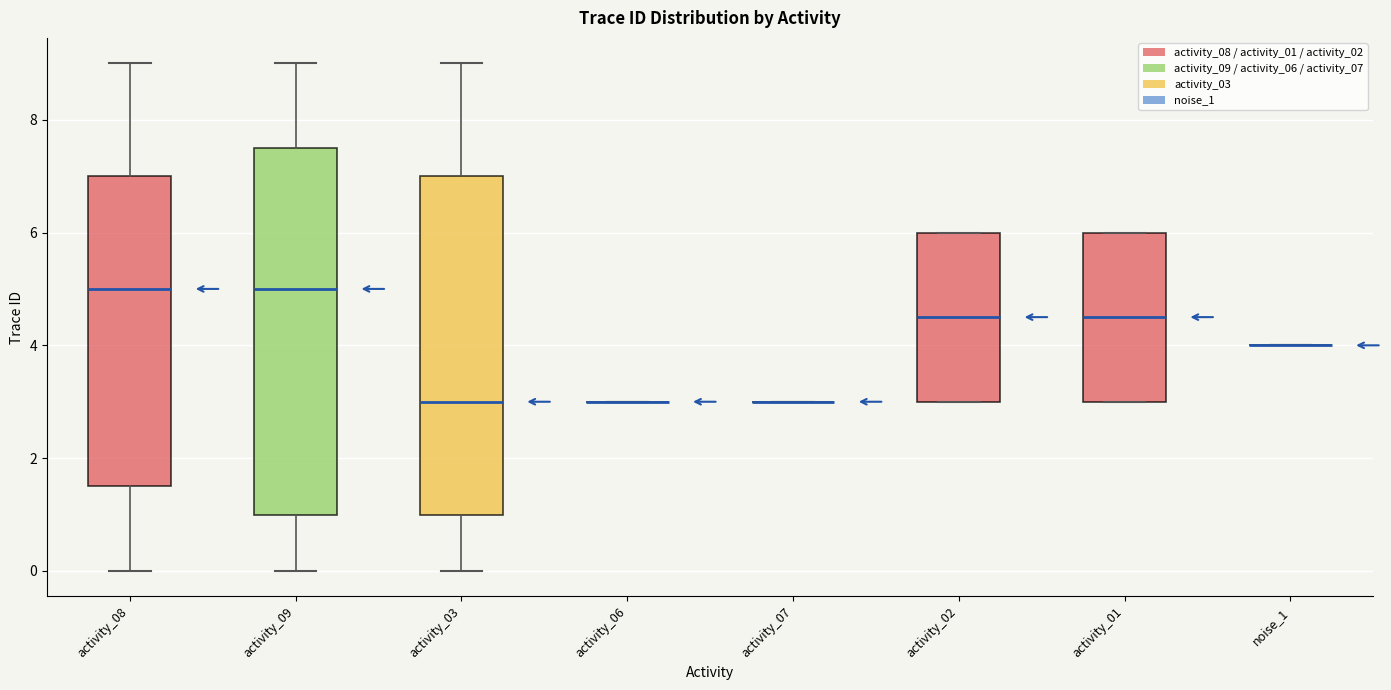

Comparing the boxes themselves (not the whiskers), which one is the tallest?

activity_09